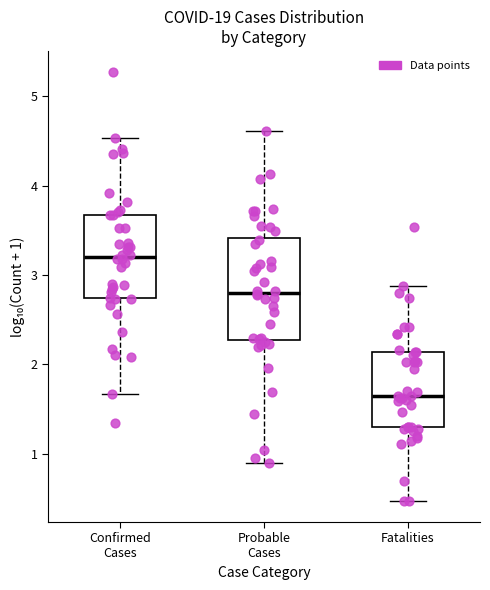

Reading left to right, transcribe this box plot: for each box, give where its median line is, the range the box spans, and where its two whiskers end, as read against the y-axis. The values are not printed on the chart, so give them approximately, as read against the axis.

Confirmed Cases: median 3.2, box 2.7 to 3.7, whiskers 1.7 to 4.5
Probable Cases: median 2.8, box 2.3 to 3.4, whiskers 0.9 to 4.6
Fatalities: median 1.6, box 1.3 to 2.1, whiskers 0.5 to 2.9